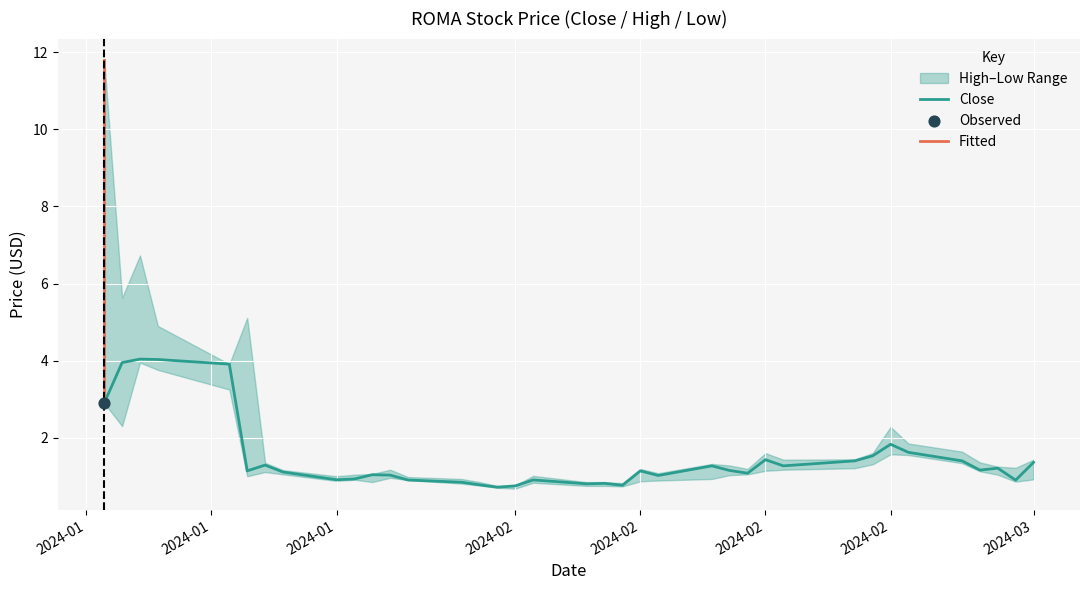

Which series has the largest Y range (max minus min)?

High